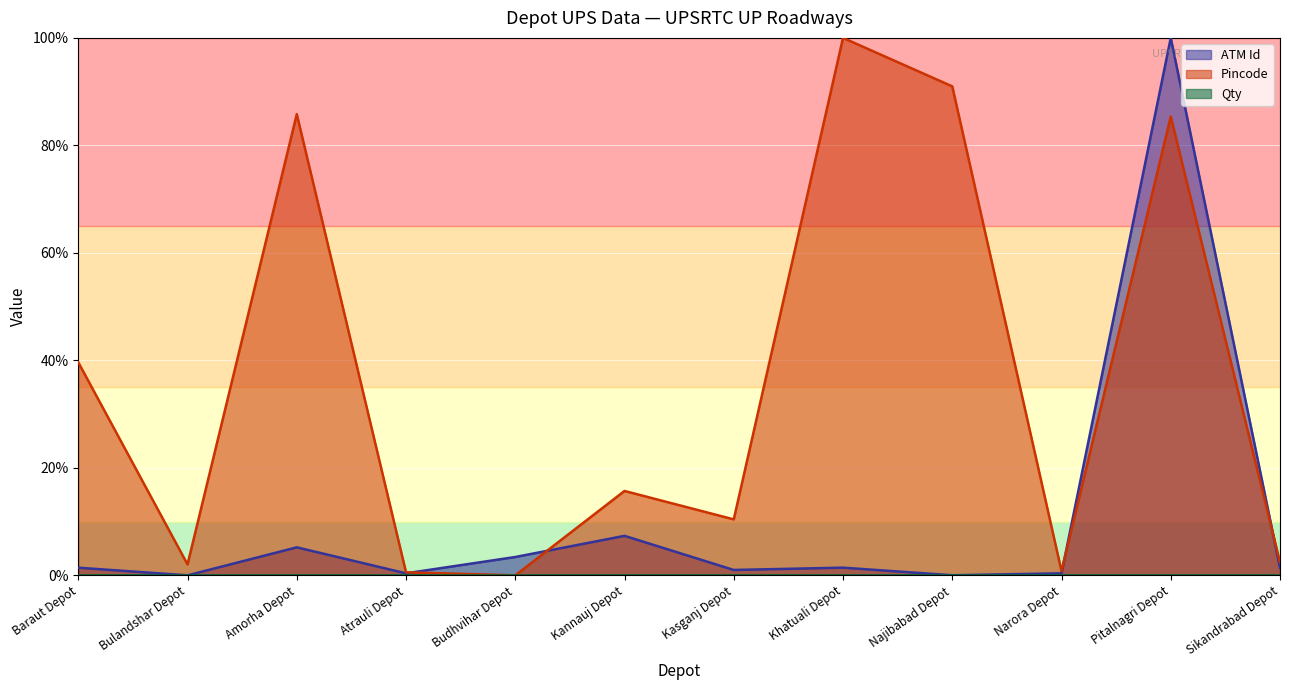

True or false: ATM Id and Pincode cross at least once.

True